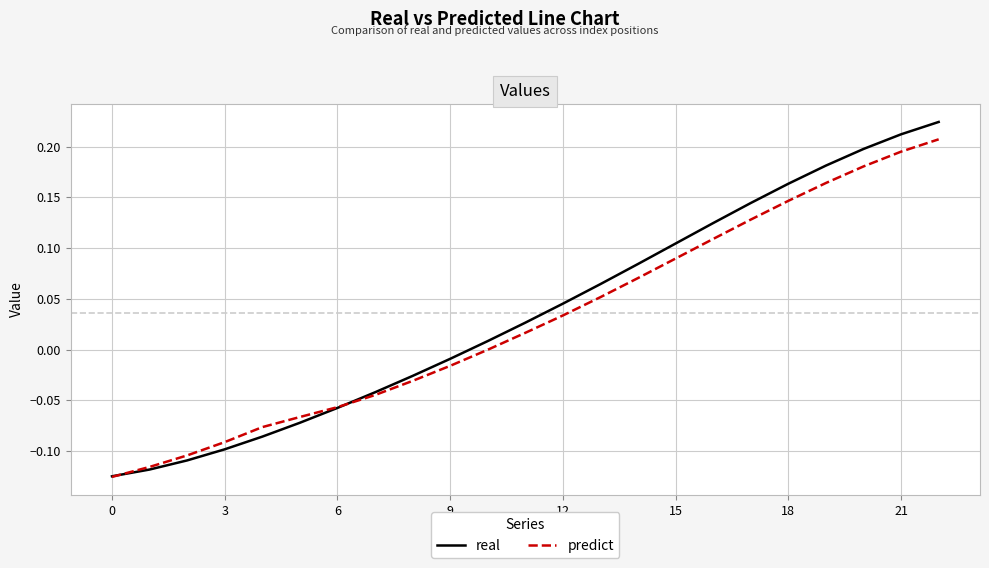

Which series has the largest range (max minus min)?

real